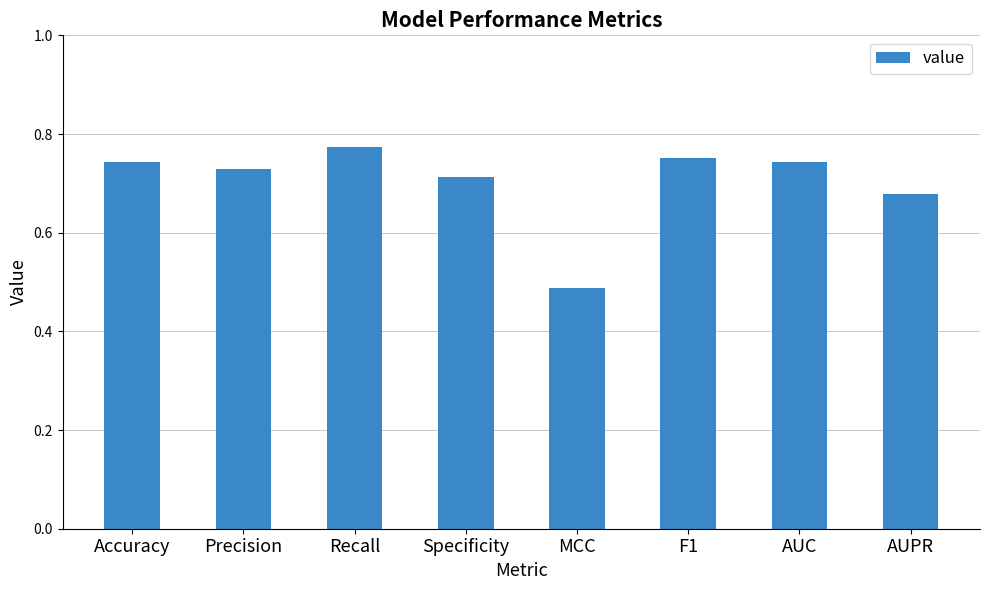

Where is the data nearest to the value 0?

MCC